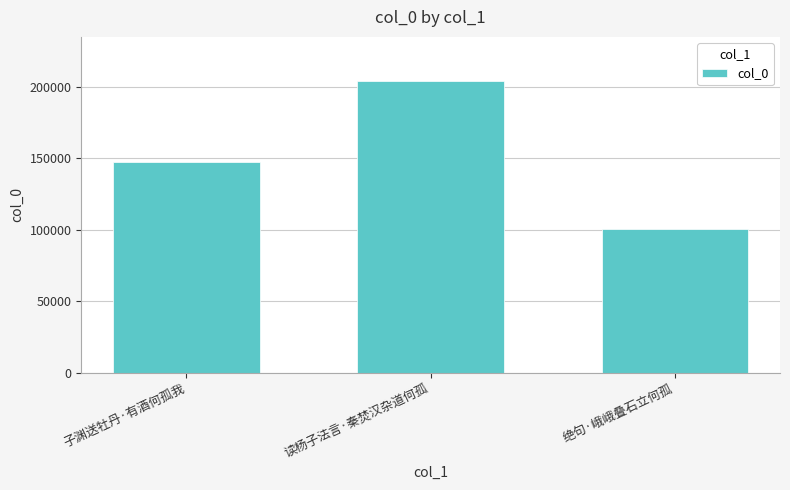

How many data points are less than 147528?

1